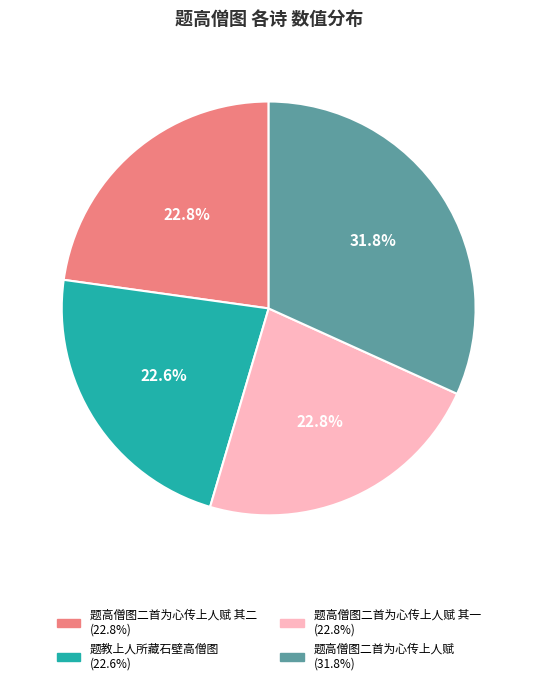

Does any single category account for the majority?

No